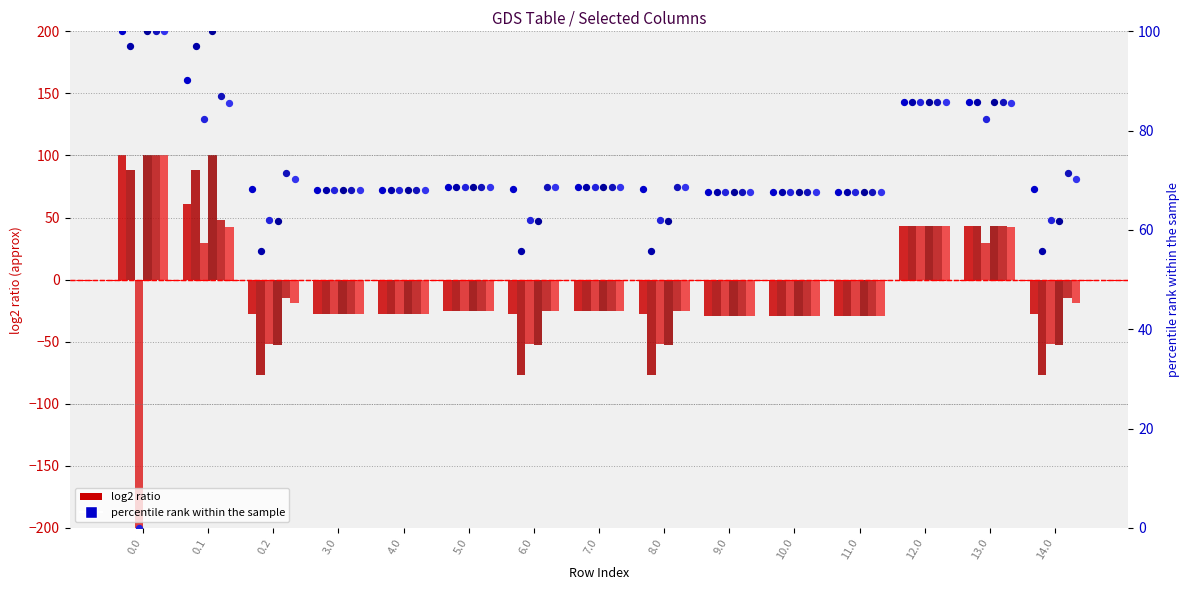

At which category is the sum across all series the highest?

0.1